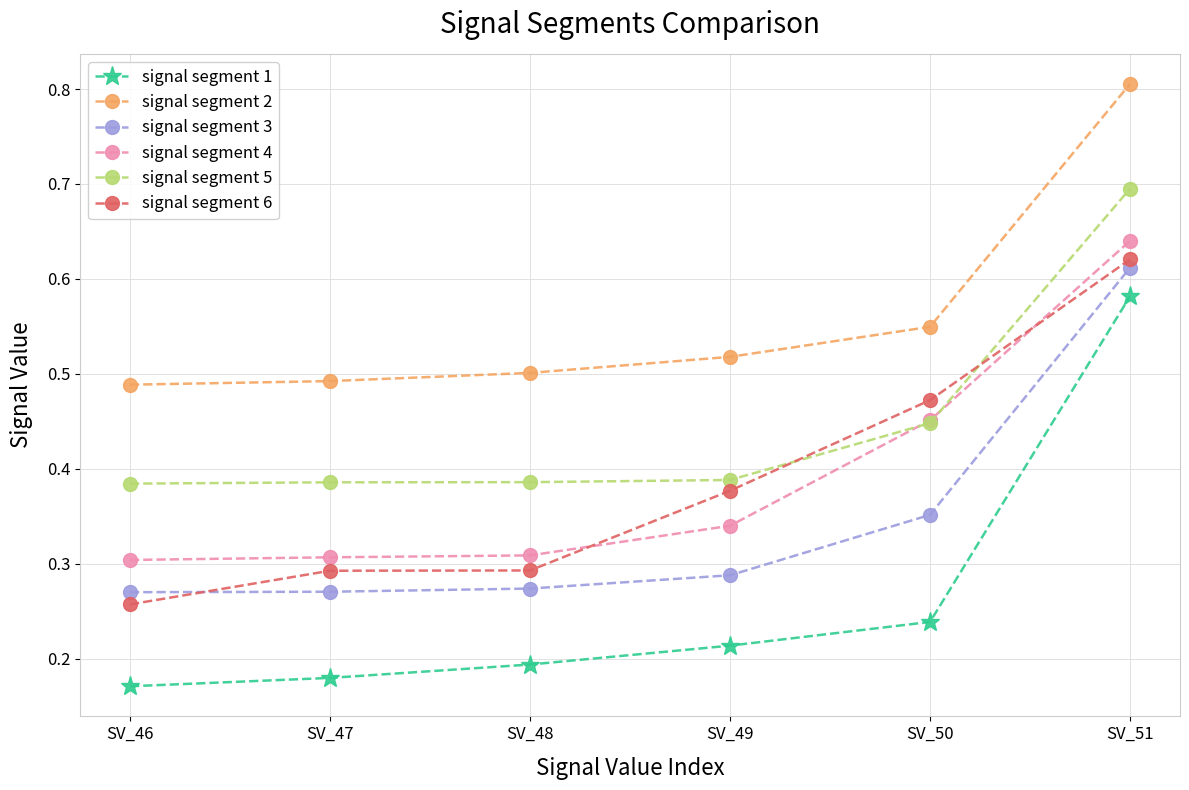

What are all the series names shown in the legend?

signal segment 1, signal segment 2, signal segment 3, signal segment 4, signal segment 5, signal segment 6